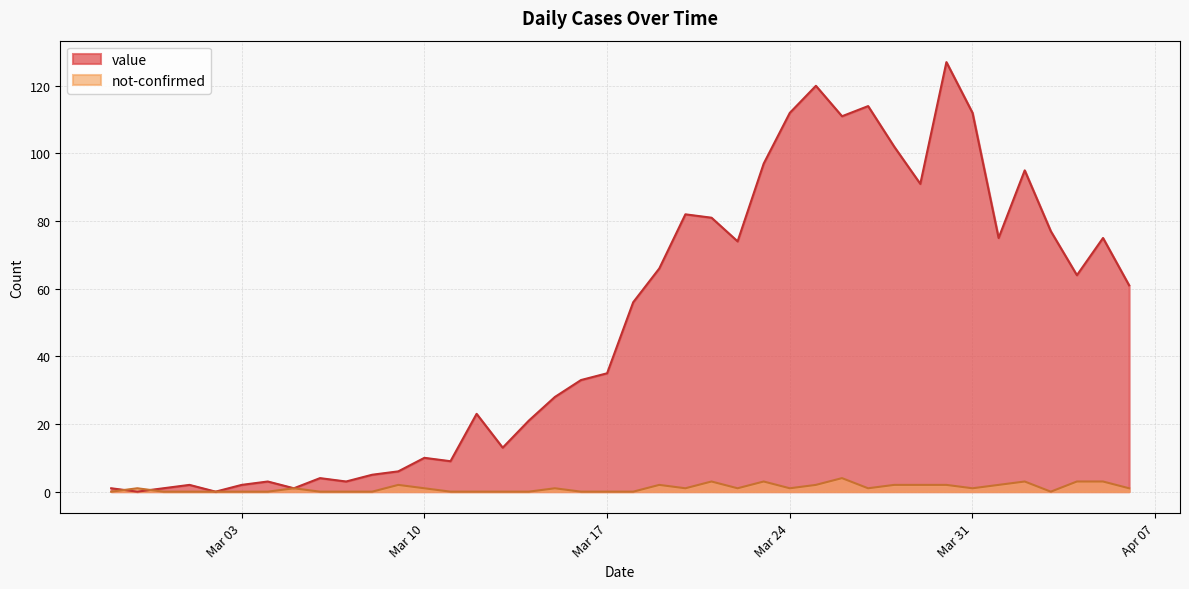

Rank the series by their maximum value, from highest to lowest.

value, not-confirmed